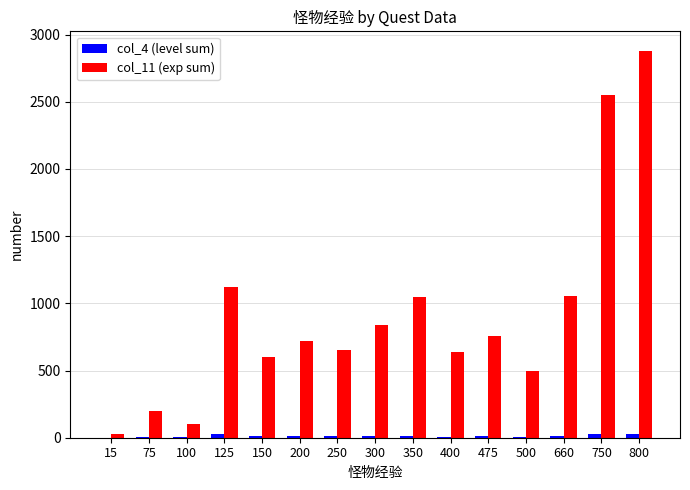

The value of col_11 (exp sum) at 750 is 4411. True or false?

False